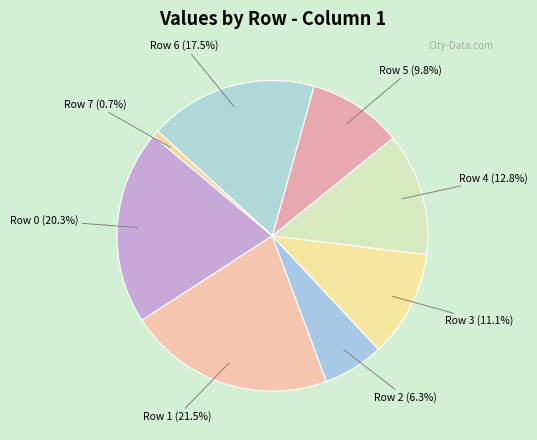

What is the largest slice in the pie chart?

Row 1